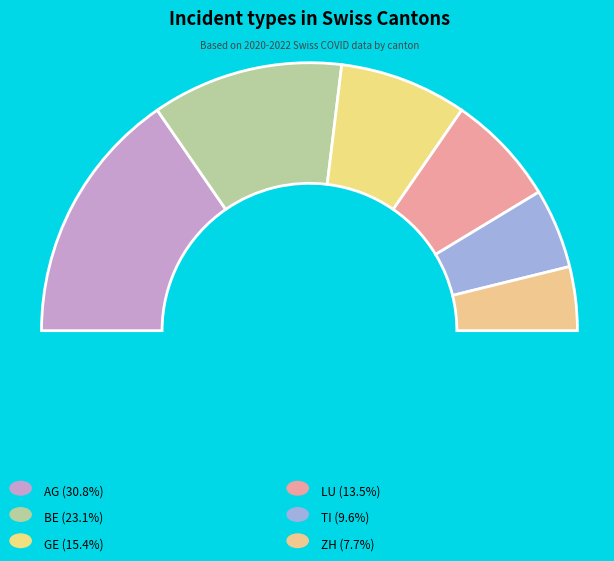

How many slices are in this pie chart?

6